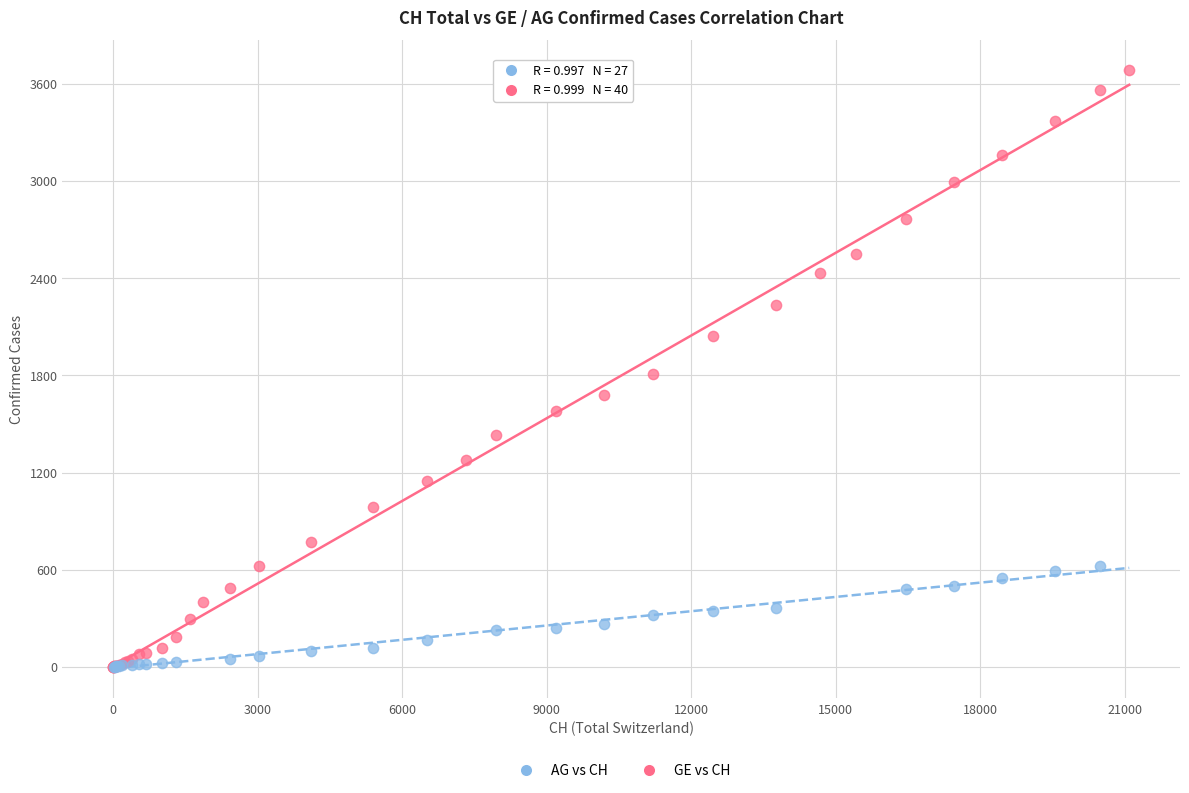

Which series has the largest Y range (max minus min)?

GE vs CH